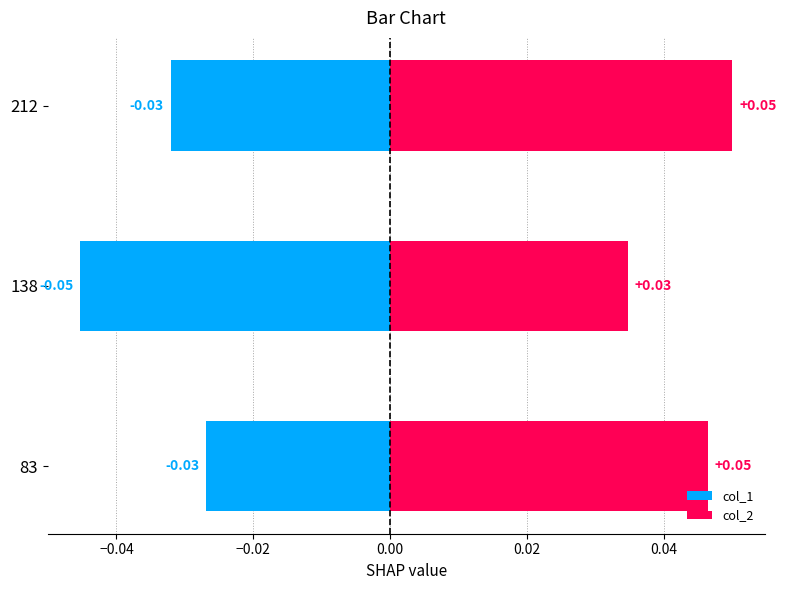

What are all the series names shown in the legend?

col_1, col_2